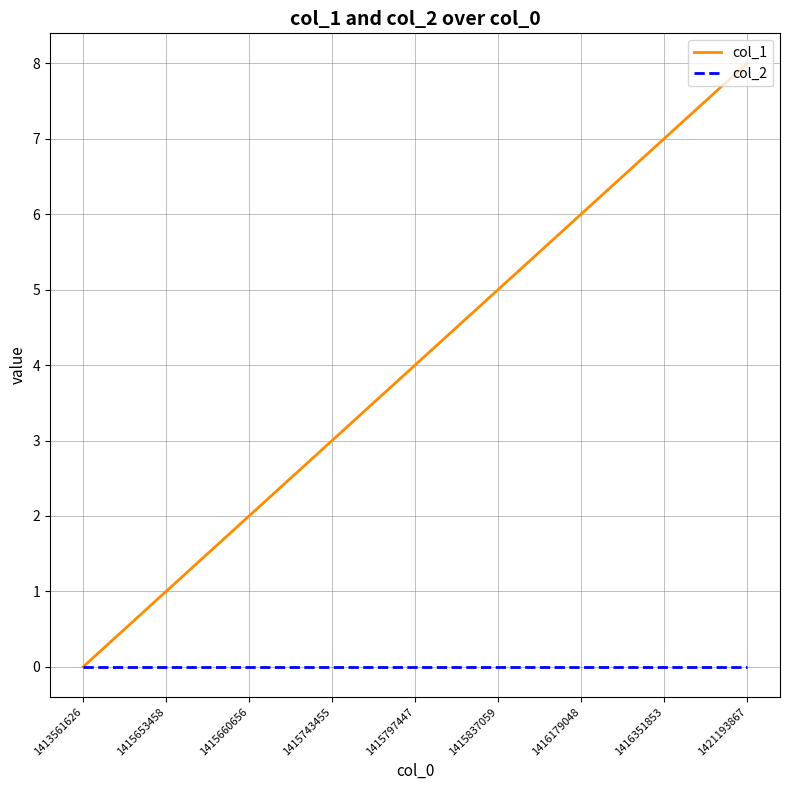

True or false: col_2 has a value of 0 at 1415660656.

True